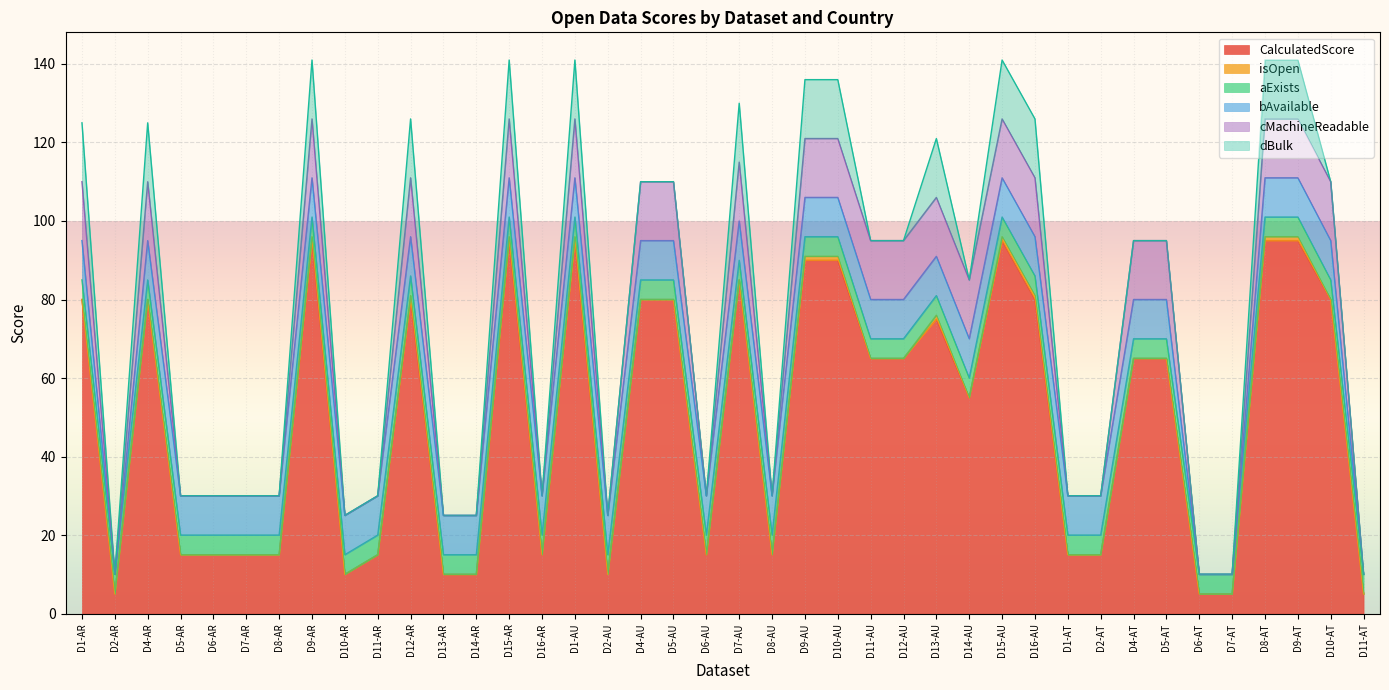

Where is isOpen nearest to the value 0?

D1-AR